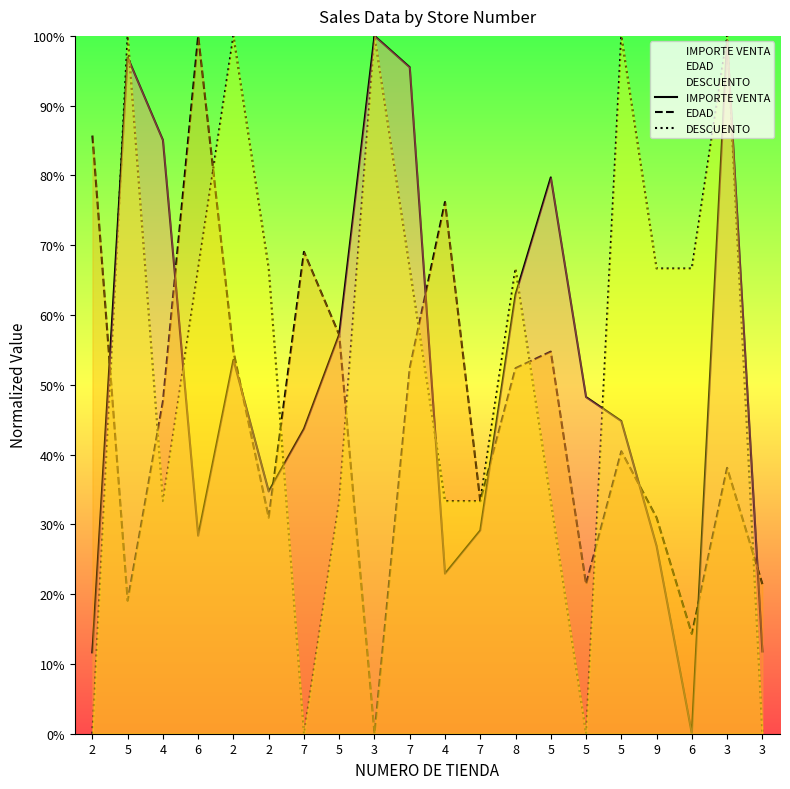

Count the number of data series in this chart.

3